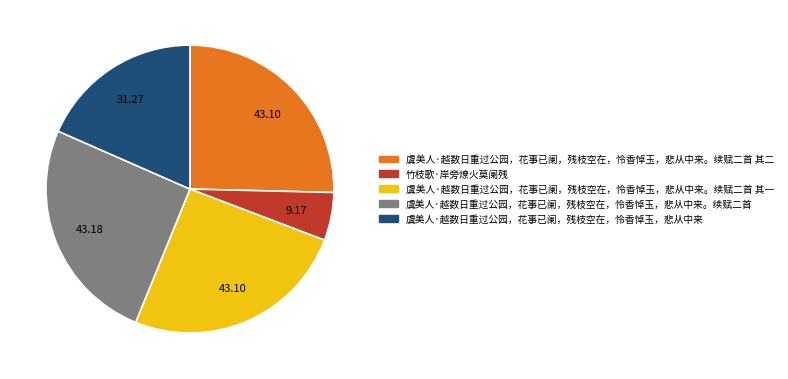

Is the sum of 虞美人·越数日重过公园，花事已阑，残枝空在，怜香悼玉，悲从中来 and 虞美人·越数日重过公园，花事已阑，残枝空在，怜香悼玉，悲从中来。续赋二首 其二 greater than half?

No